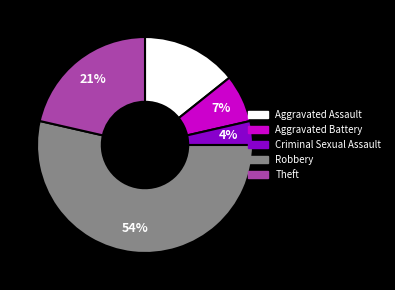

Combined, do Aggravated Assault and Robbery account for over 50%?

Yes